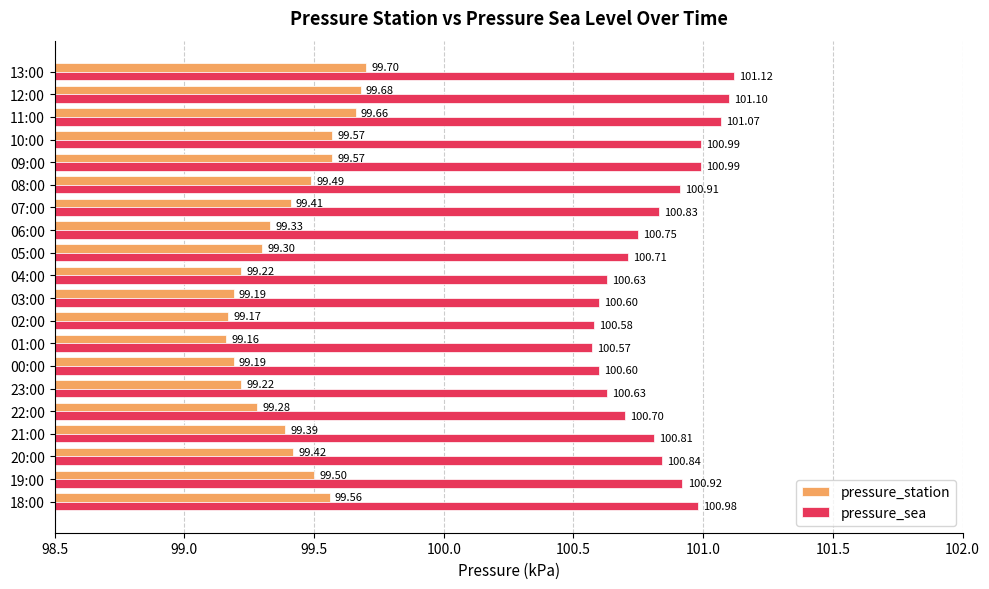

Which series changed the most between 07:00 and 11:00?

pressure_station